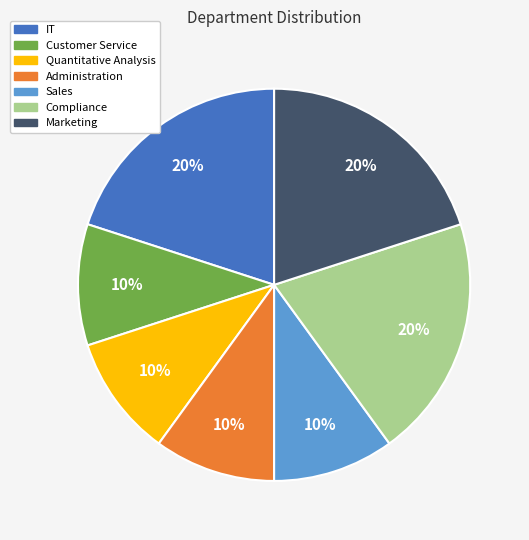

Does any single category account for the majority?

No